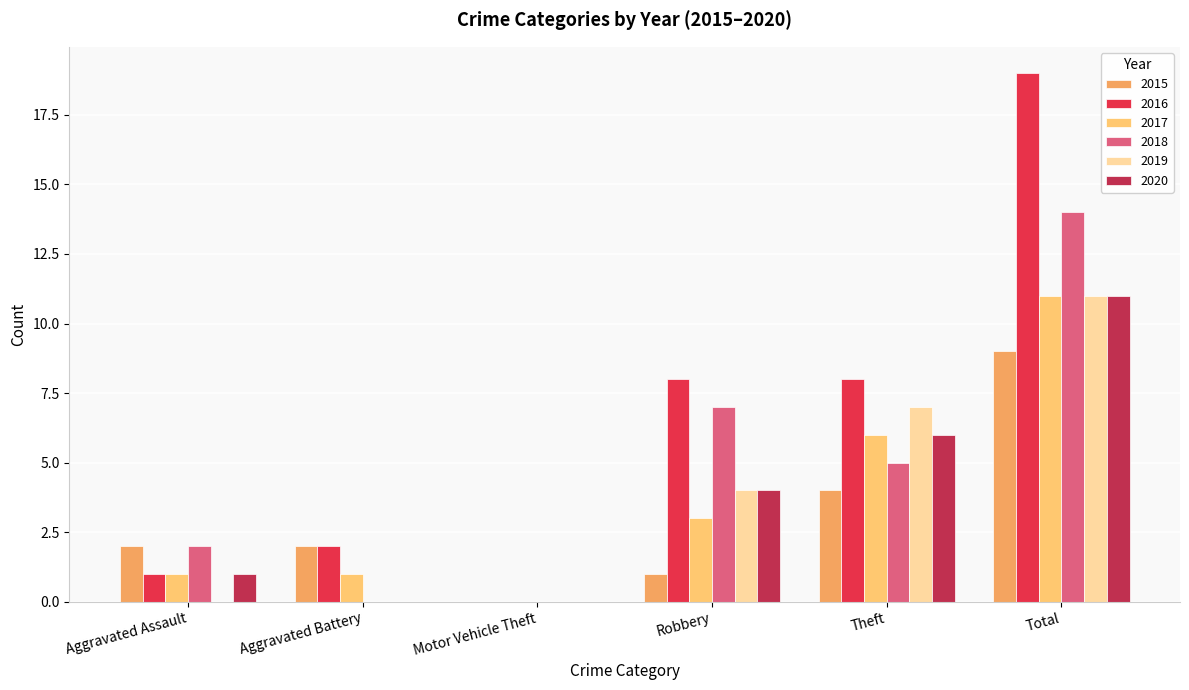

What is the sum of all 2019 values?

22